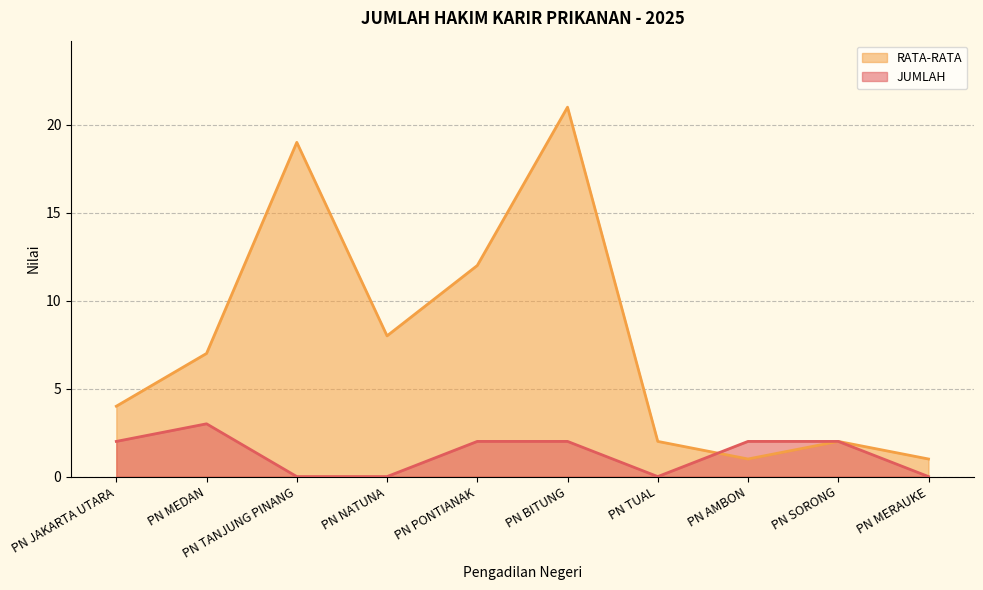

Between PN NATUNA and PN TUAL, which series saw the biggest shift?

RATA-RATA